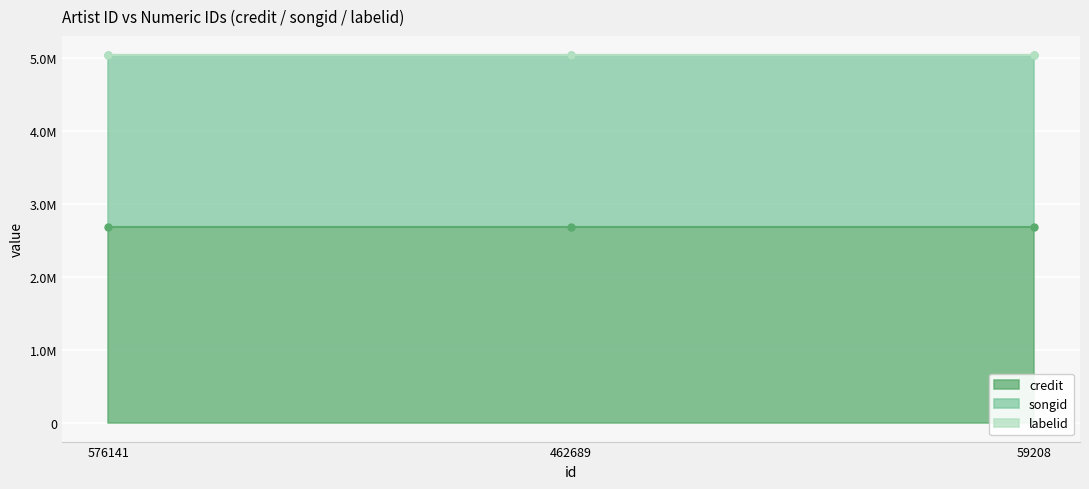

Rank the series at 462689 from highest to lowest value.

credit, songid, labelid